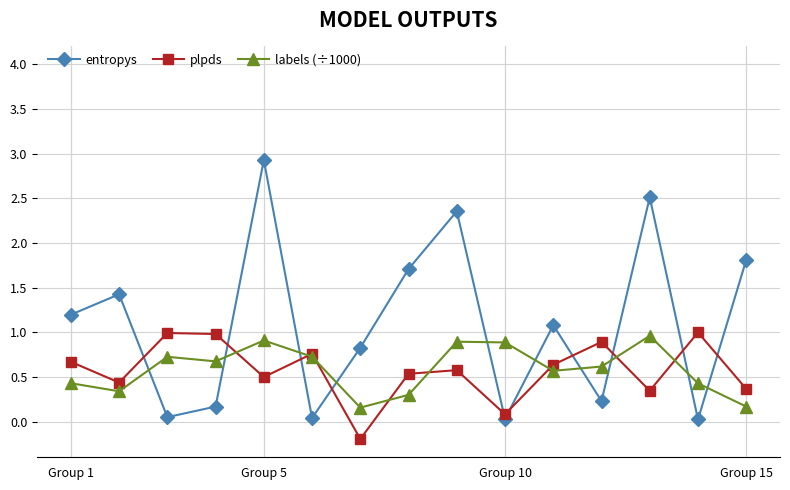

How many interior local valleys does the plpds series have?

5